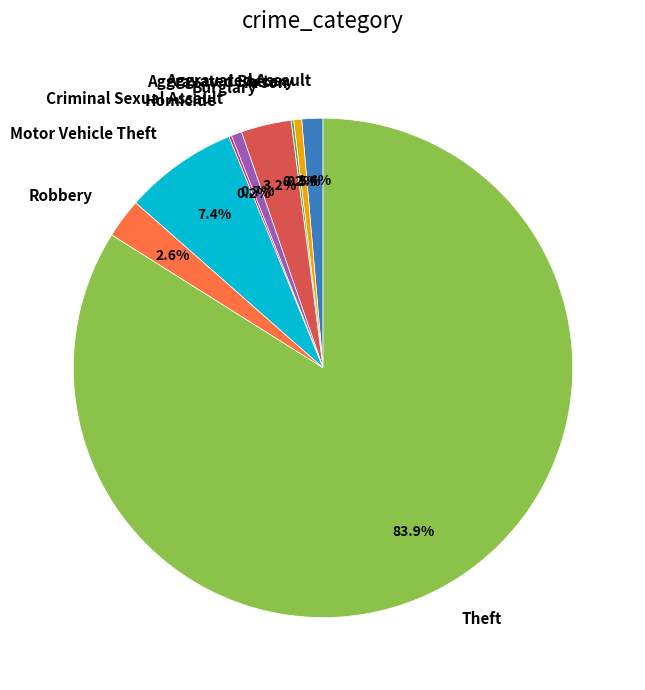

To the nearest percent, what portion does Aggravated Assault represent?

1%